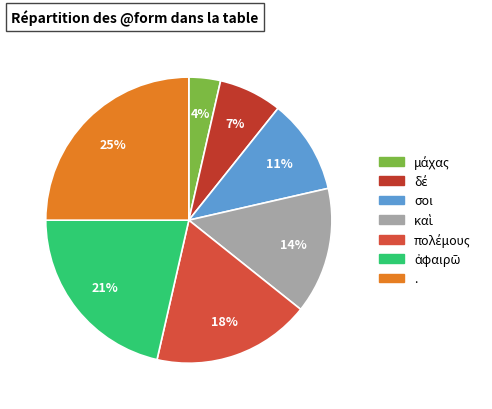

How many segments does this pie chart have?

7